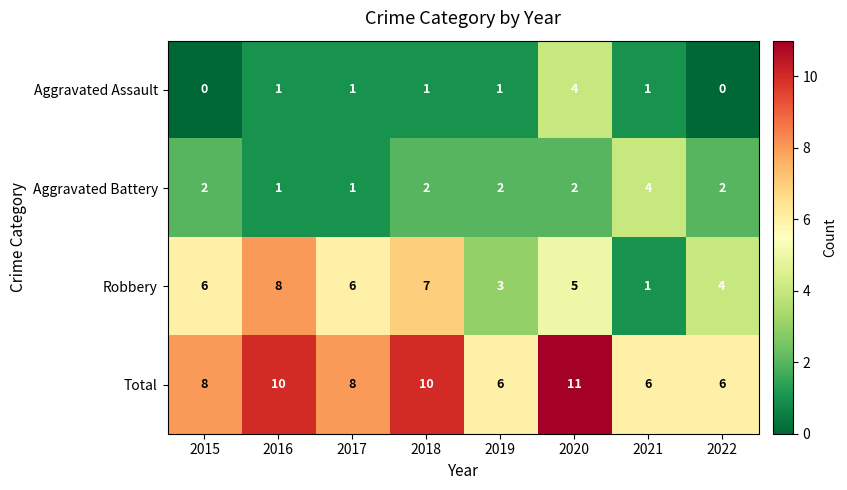

Read the Aggravated Battery value at 2021.

4